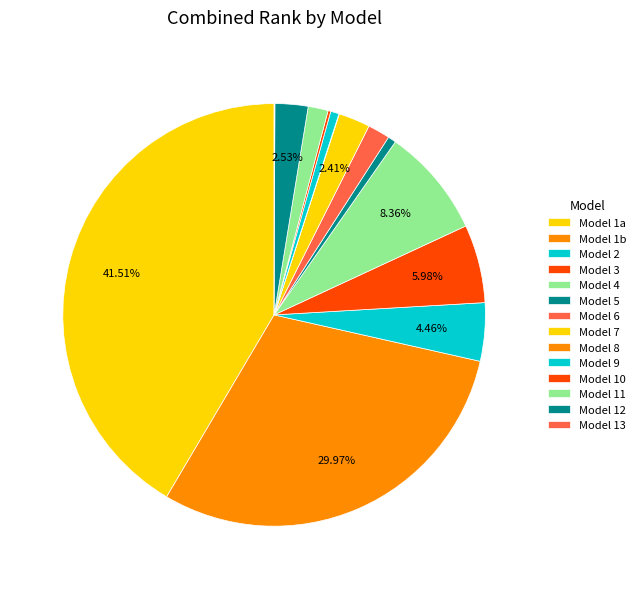

Which category has the smallest portion of the pie?

8